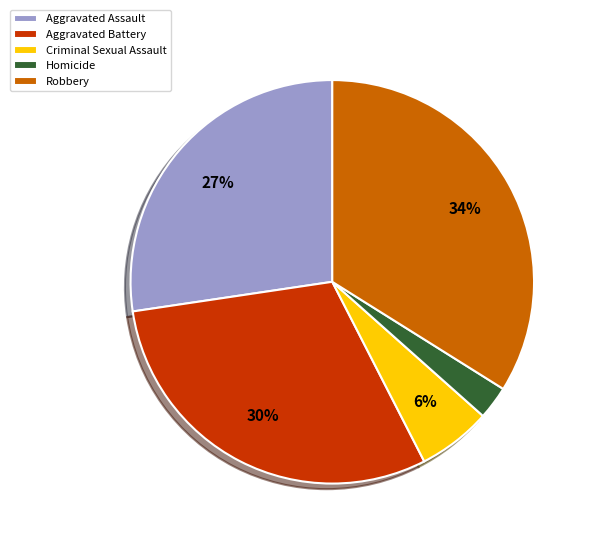

What percentage is the Criminal Sexual Assault slice, to the nearest percent?

6%